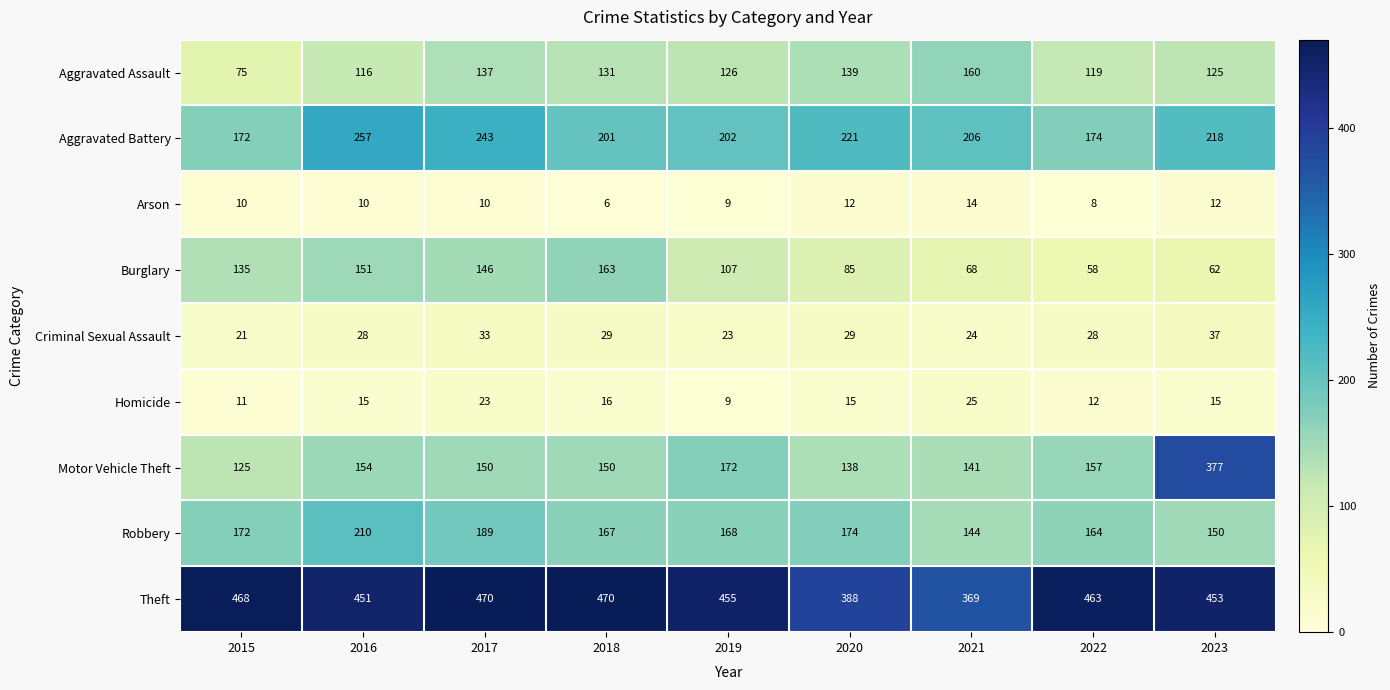

Between 2015 and 2018, which series saw the biggest shift?

Aggravated Assault